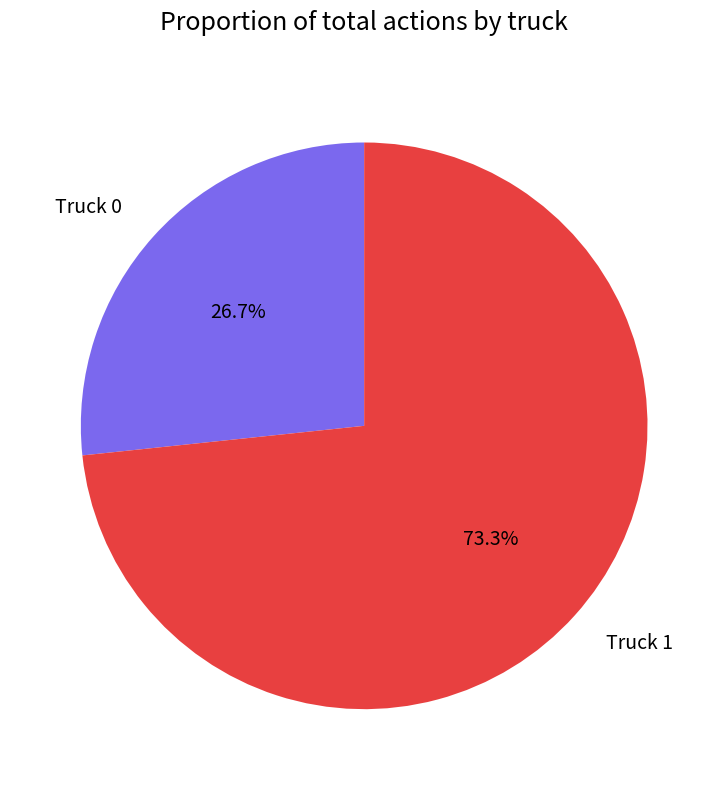

To the nearest percent, what is the average slice percentage?

50%